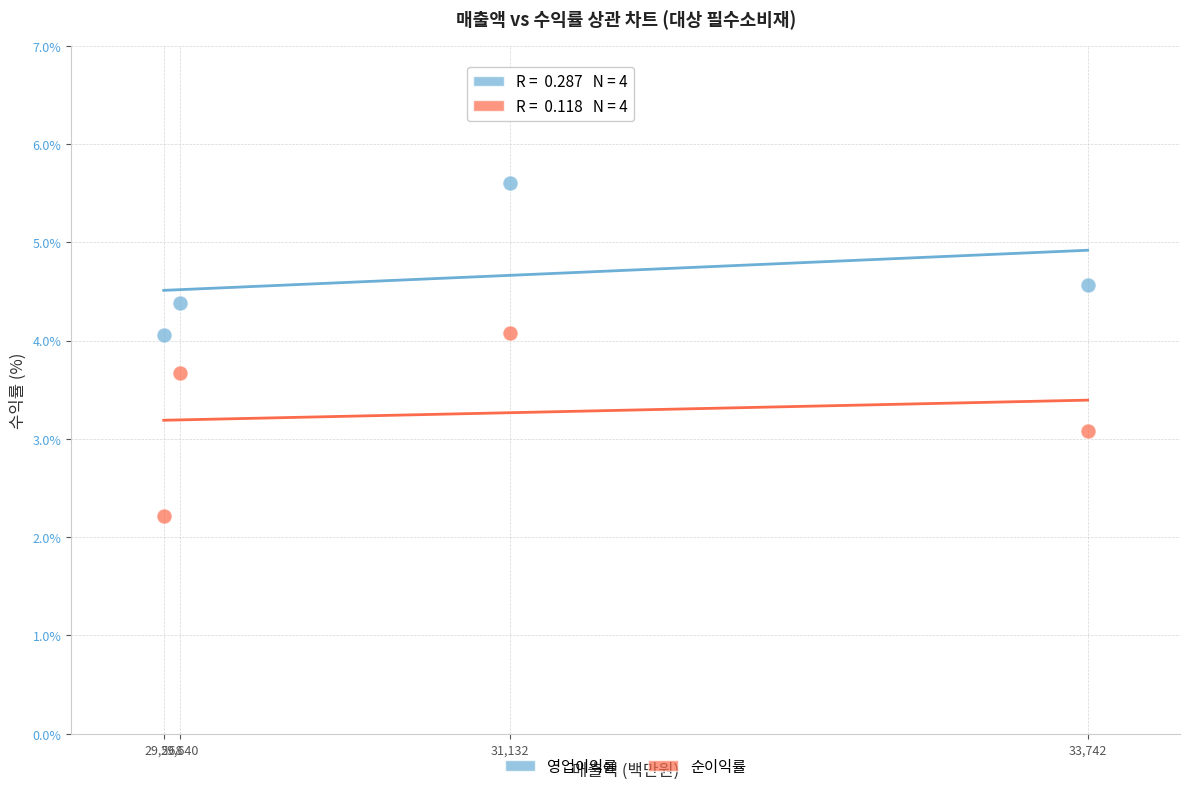

Which series contains the highest Y value?

영업이익률